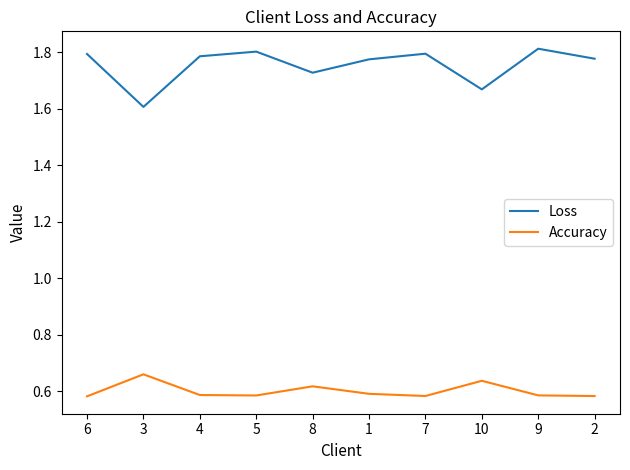

True or false: Accuracy and Loss intersect in this chart.

False